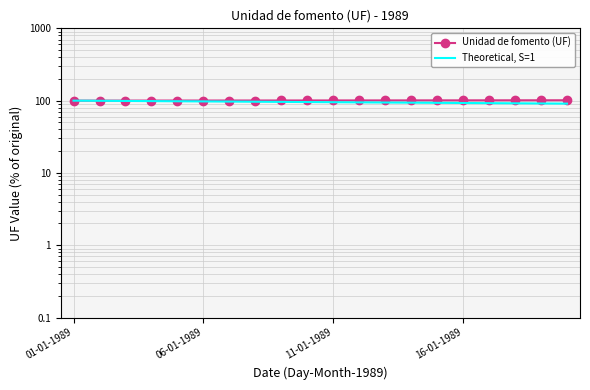

Is it true that Unidad de fomento (UF) equals 155.5 at 01-01-1989?

False